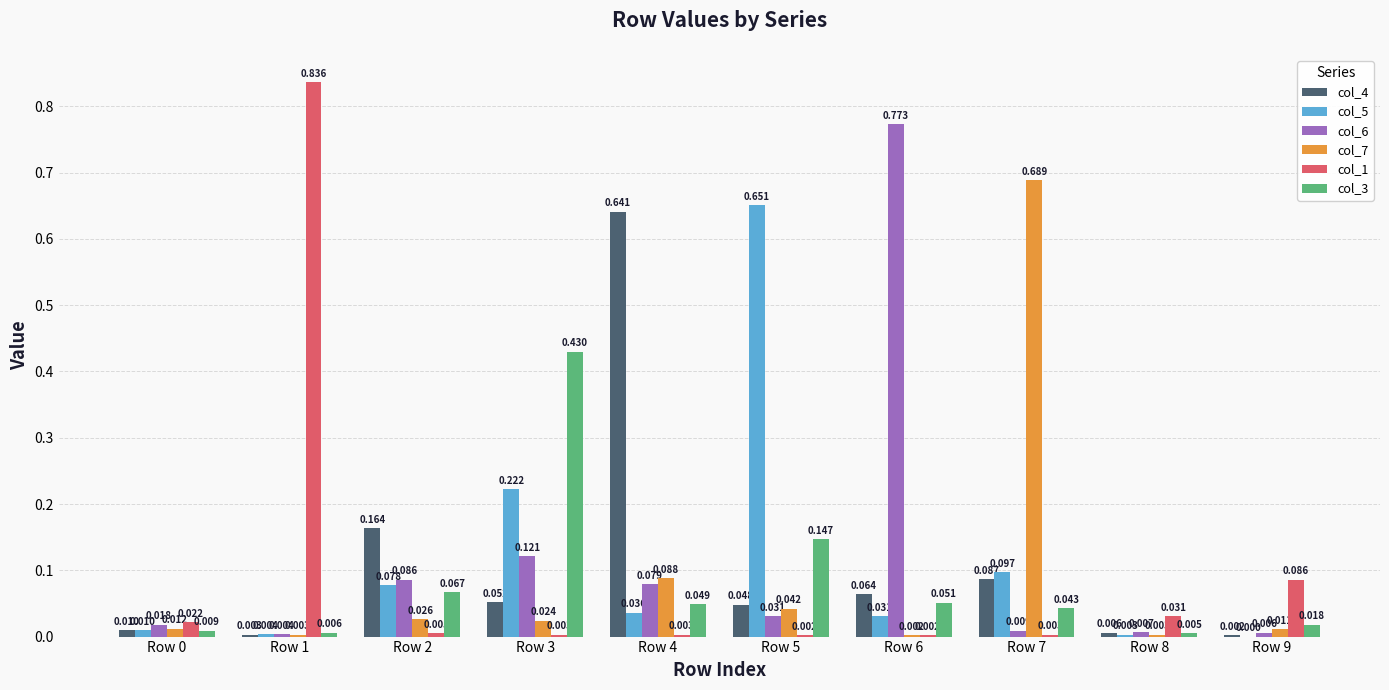

How many data points does each series have?

10